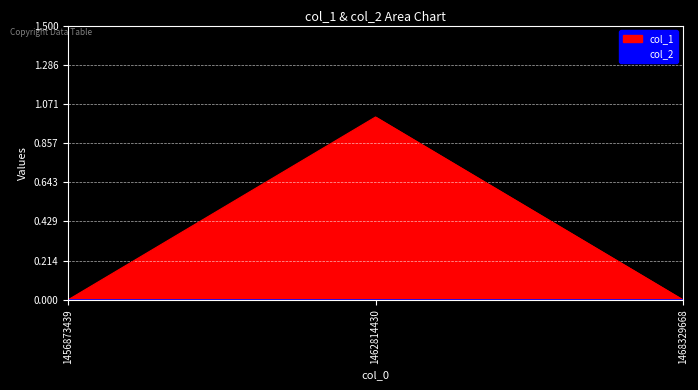

Which has a higher value, 1462814430 or 1456873439?

1462814430